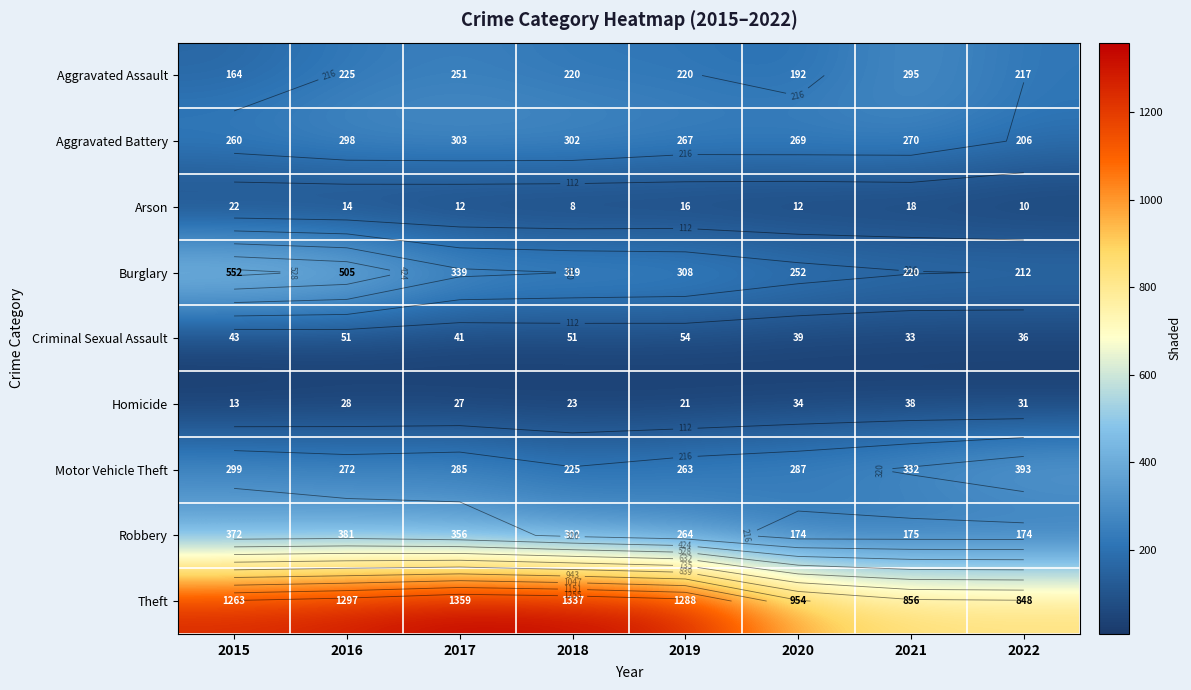

What is the difference between the Homicide values at 2019 and 2016?

7